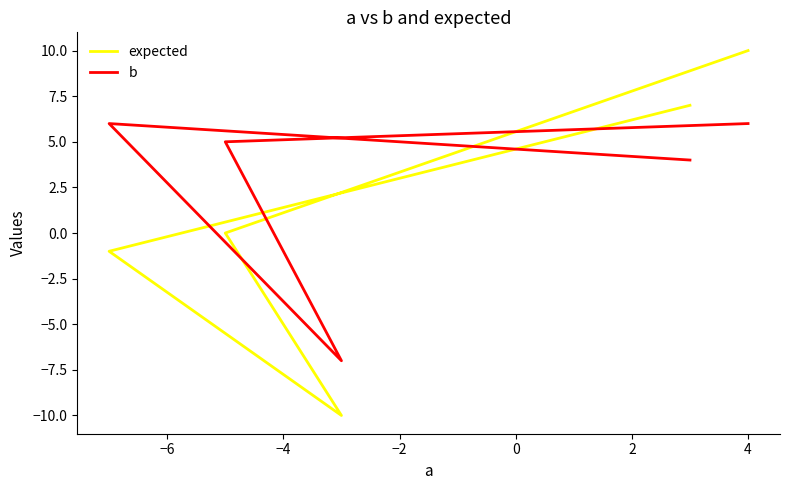

How many data points does each series have?

5